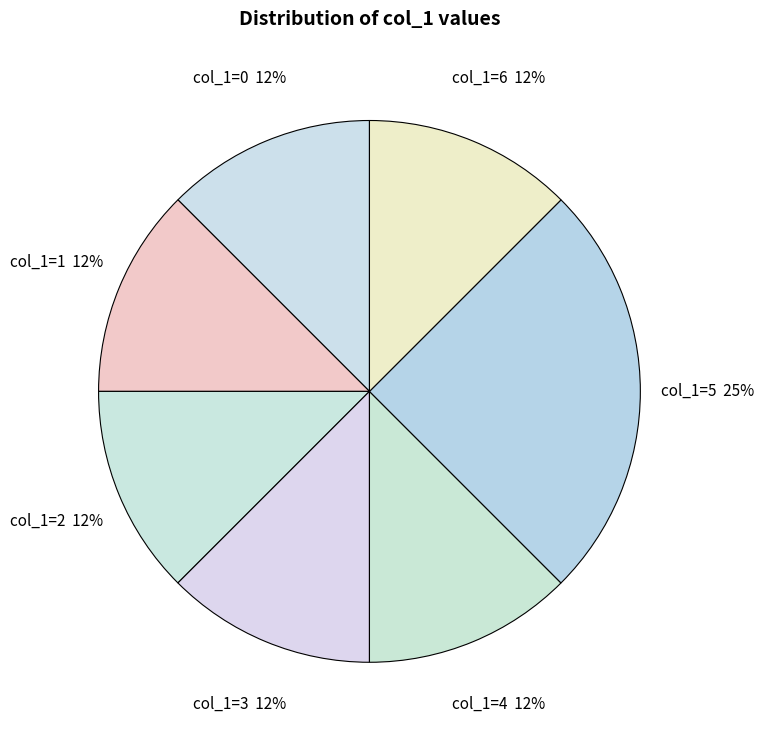

Does col_1=6 account for over 50% of the chart?

No